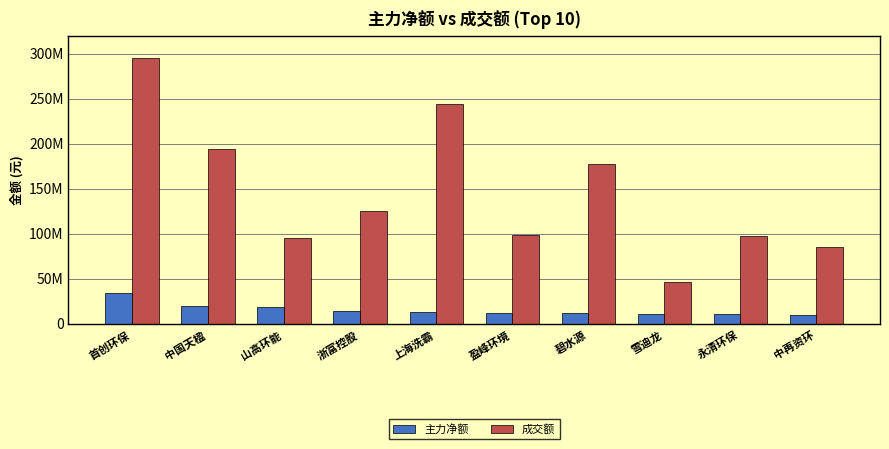

Reading left to right, what are all the values shown in this chart?

主力净额: 34094312	19627652	18052246	14582319	12894867	11549155	11478579	10275012	10261428	9847535
成交额: 295859767	194676316	94846220	124814940	243903625	98068793	177353462	46830024	97389290	85249329